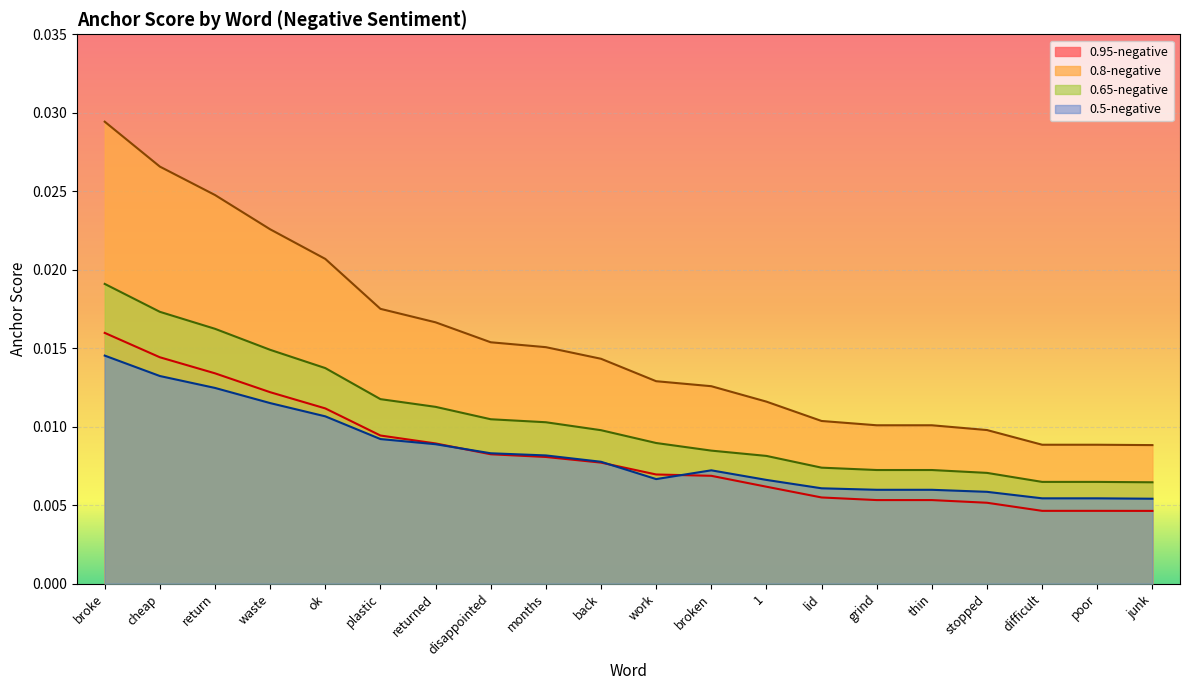

True or false: 0.5-negative and 0.65-negative intersect in this chart.

False